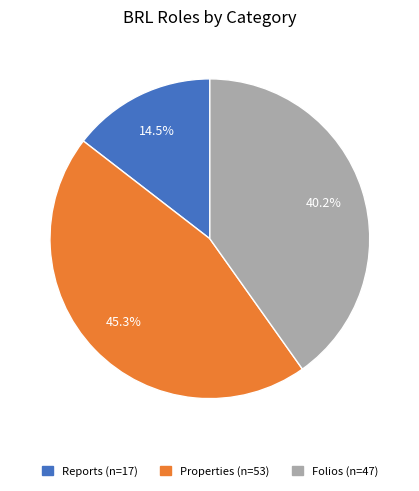

What is the ratio of the value at Folios to the value at Reports?

2.8